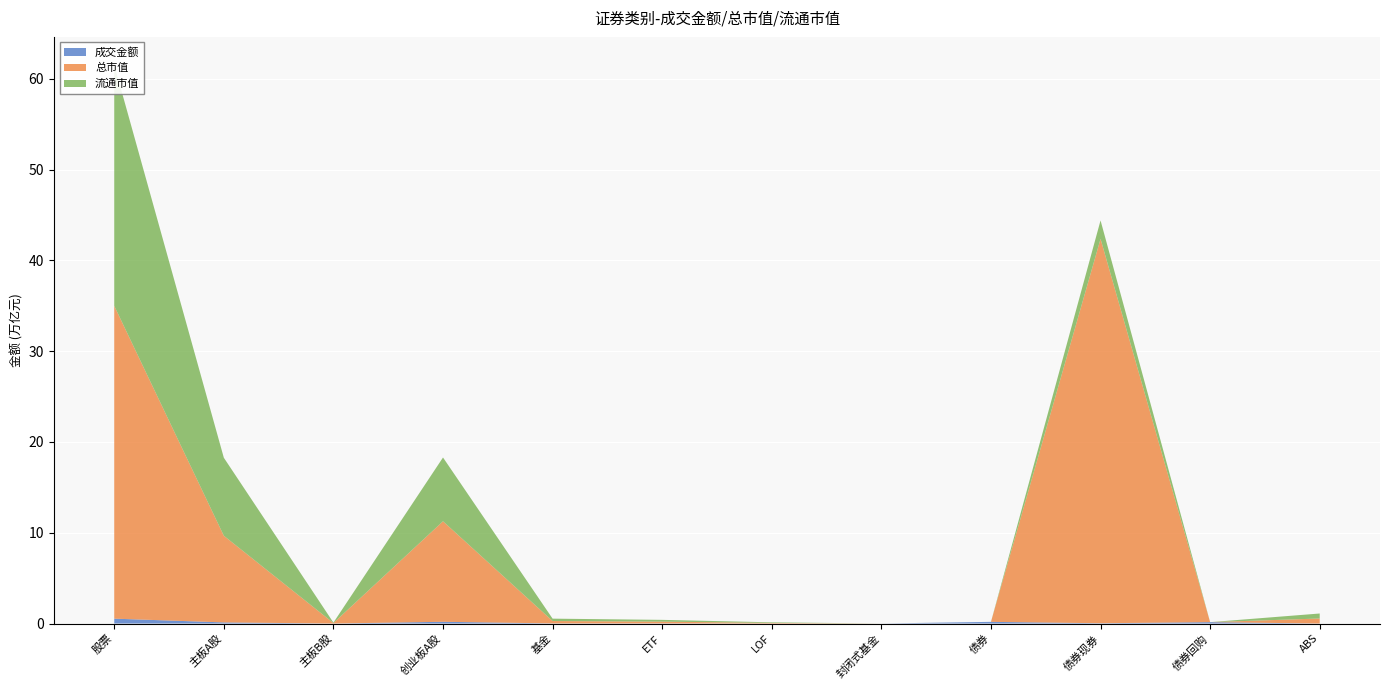

Reading left to right, list all the values displayed in this chart.

成交金额: 股票=536782179732.6	主板A股=122894449379.5	主板B股=93881992.6	创业板A股=190985479831.1	基金=12576545632.0	ETF=11262486470.3	LOF=1312181741.1	封闭式基金=1877420.5	债券=183220629636.3	债券现券=31244930754.3	债券回购=151448924000.0	ABS=526774882.0
总市值: 股票=34461448229577.7	主板A股=9547236126398.1	主板B股=51904971713.5	创业板A股=11073437267751.9	基金=262199139907.6	ETF=196259447465.3	LOF=65184177408.6	封闭式基金=755515033.7	债券=0.0	债券现券=42343386805359.2	债券回购=0.0	ABS=551918833696.1
流通市值: 股票=26554567152330.0	主板A股=8595709482759.3	主板B股=51502173265.6	创业板A股=7027662264405.1	基金=262199139907.6	ETF=196259447465.3	LOF=65184177408.6	封闭式基金=755515033.7	债券=0.0	债券现券=2034192853560.5	债券回购=0.0	ABS=551918833696.1